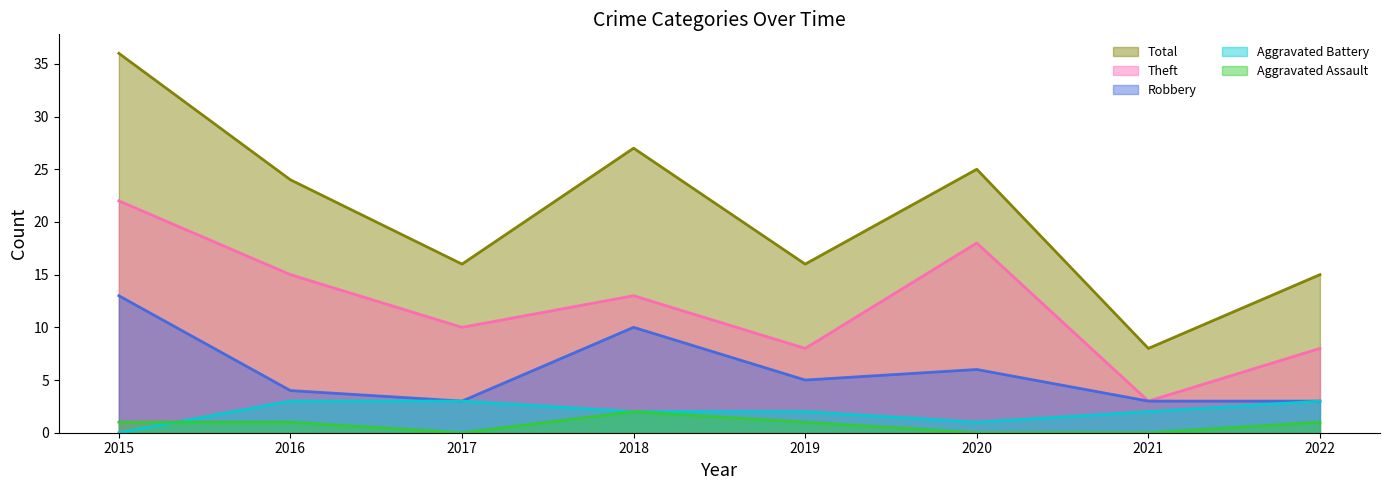

List the series in order of their peak value, highest first.

Total, Theft, Robbery, Aggravated Battery, Aggravated Assault